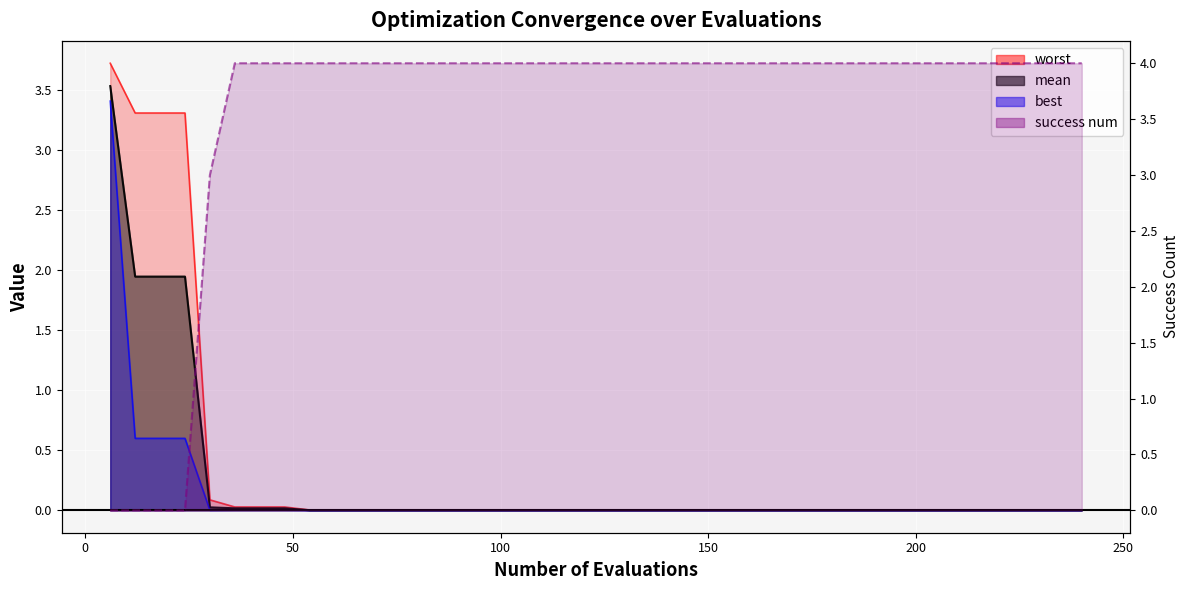

What are all the series names shown in the legend?

mean, best, worst, success num